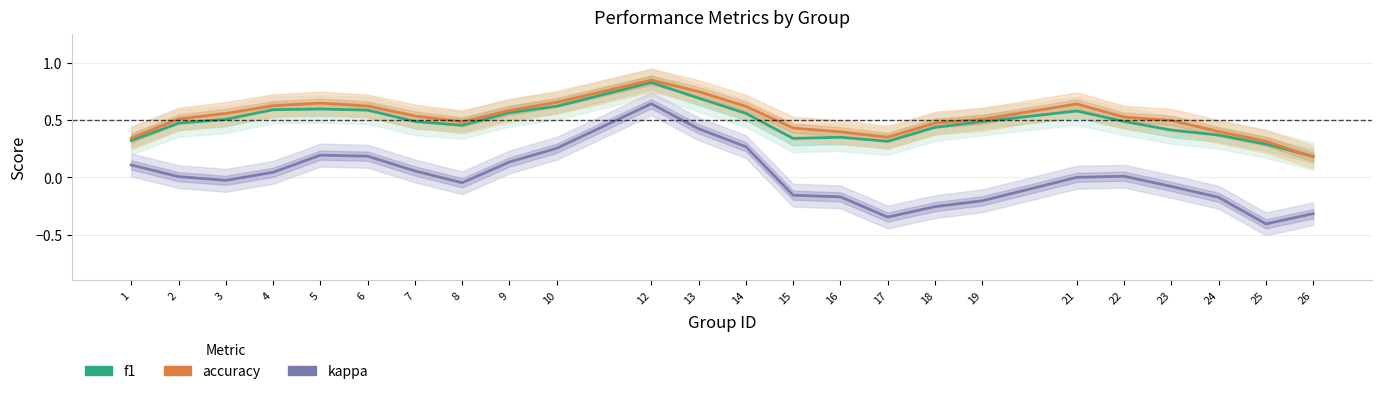

Does the chart display data point markers on the line(s)?

No